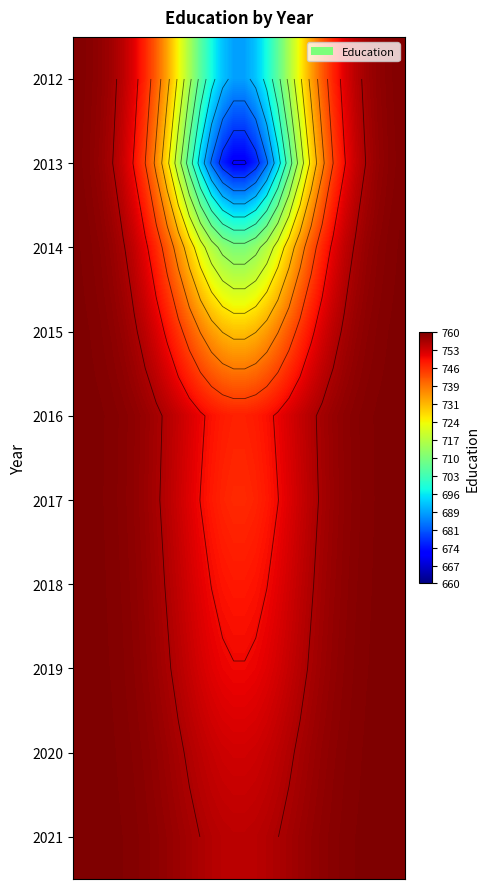

What is the total value across all series at 3?

7587.0